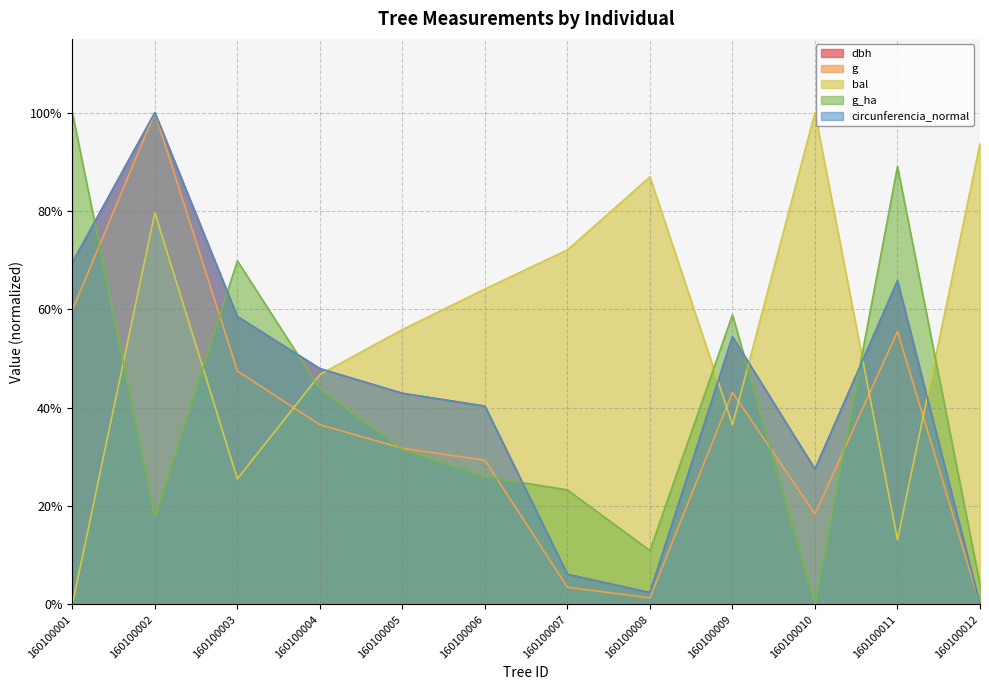

Does the chart have visible grid lines?

Yes